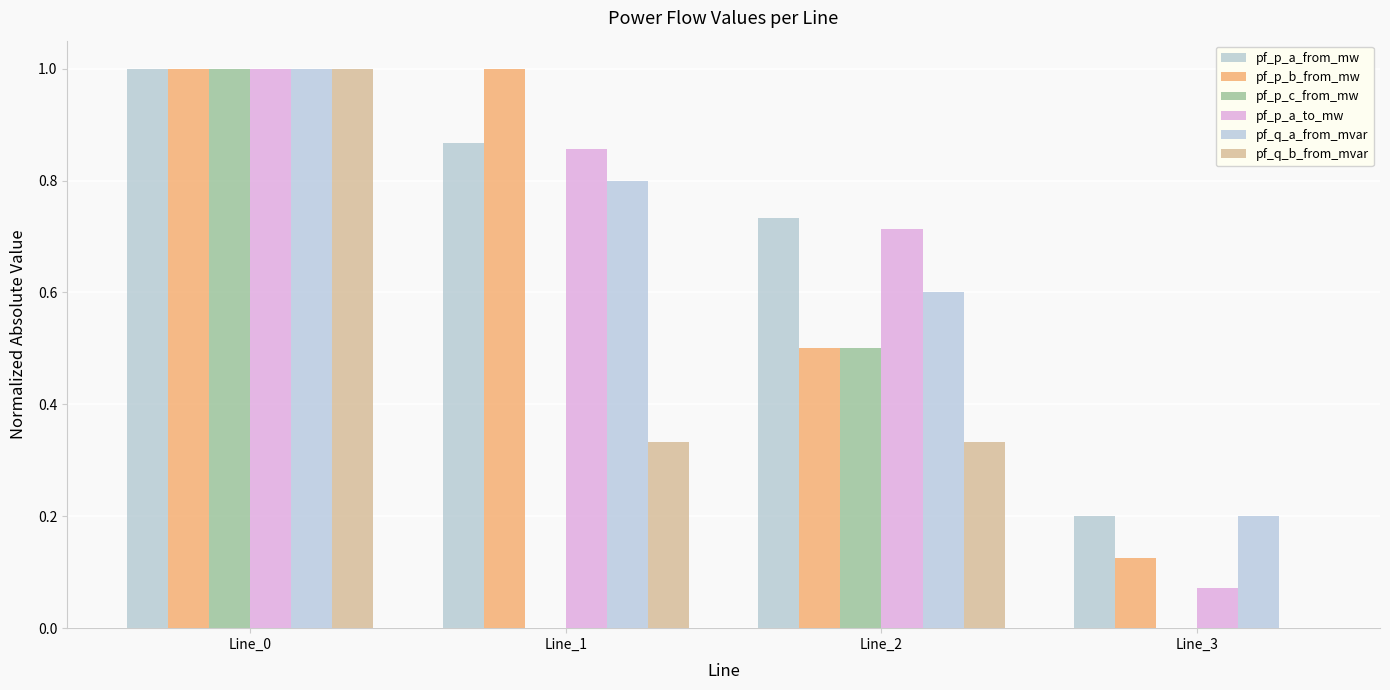

True or false: pf_p_b_from_mw has a value of 1.0 at Line_0.

True